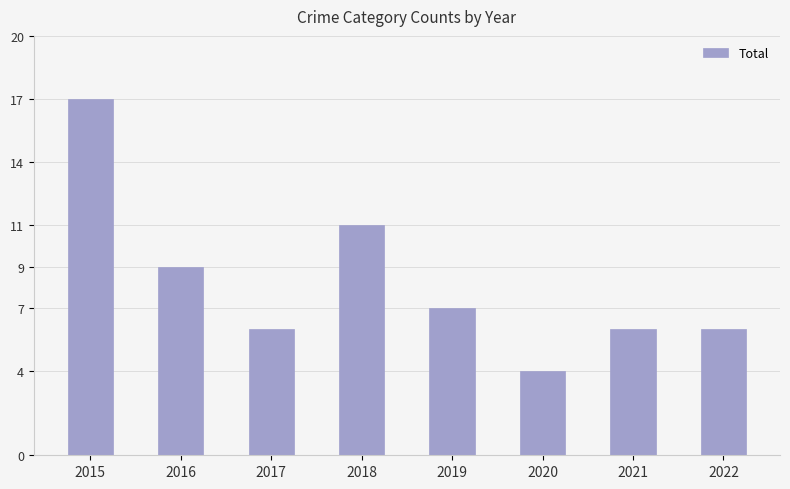

Which has a higher value, 2016 or 2019?

2016